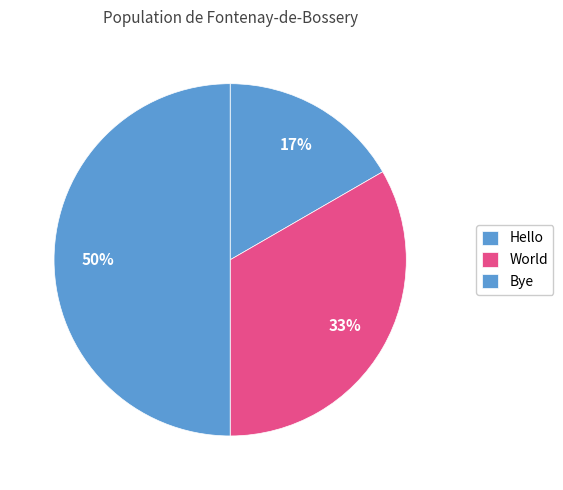

Combined, do Bye and Hello account for over 50%?

Yes